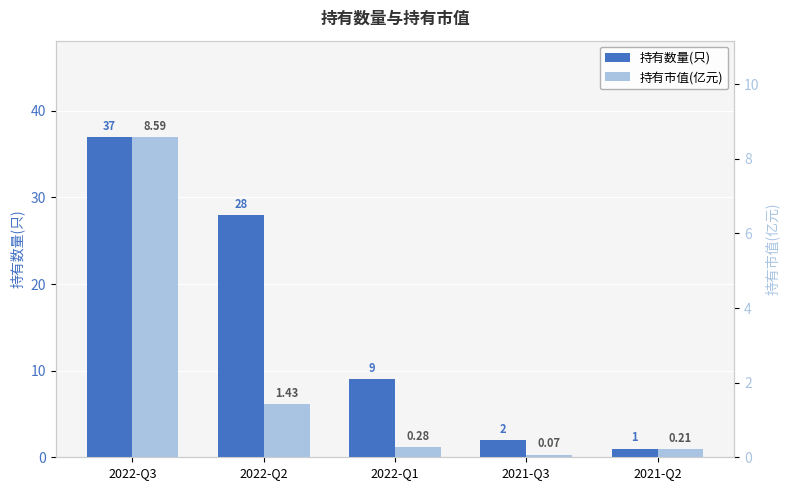

What is the difference between the highest and lowest values at 2022-Q1?

8.7